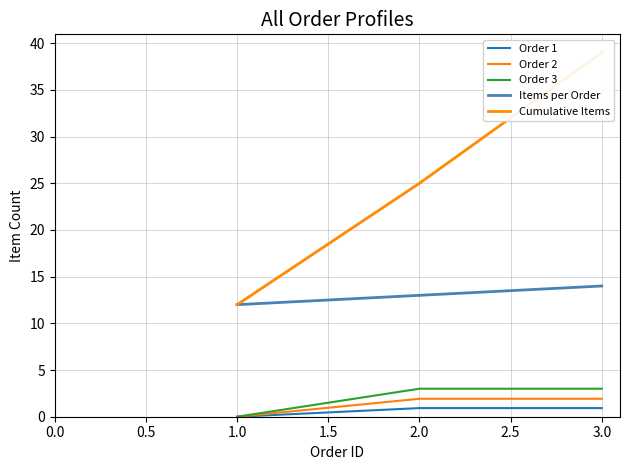

How many values in the Order 1 series exceed 0?

2